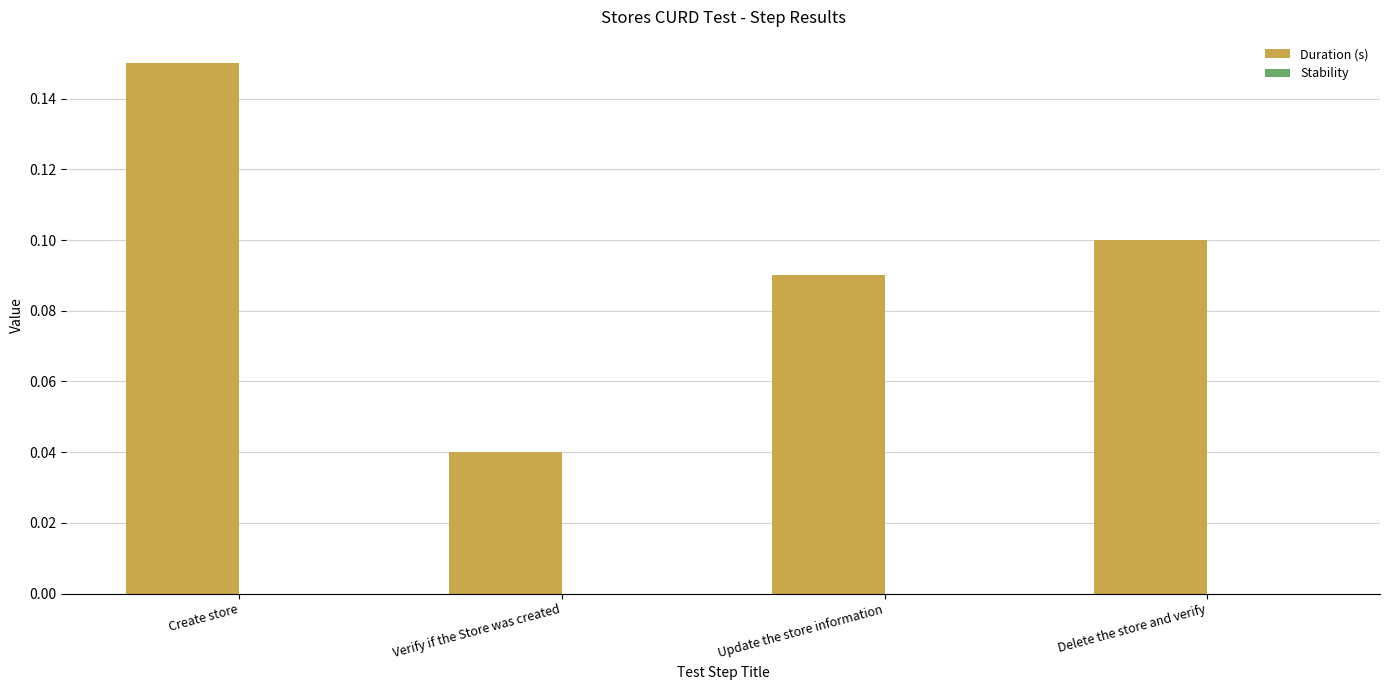

What is the label of the 1st bar from the left?

Create store